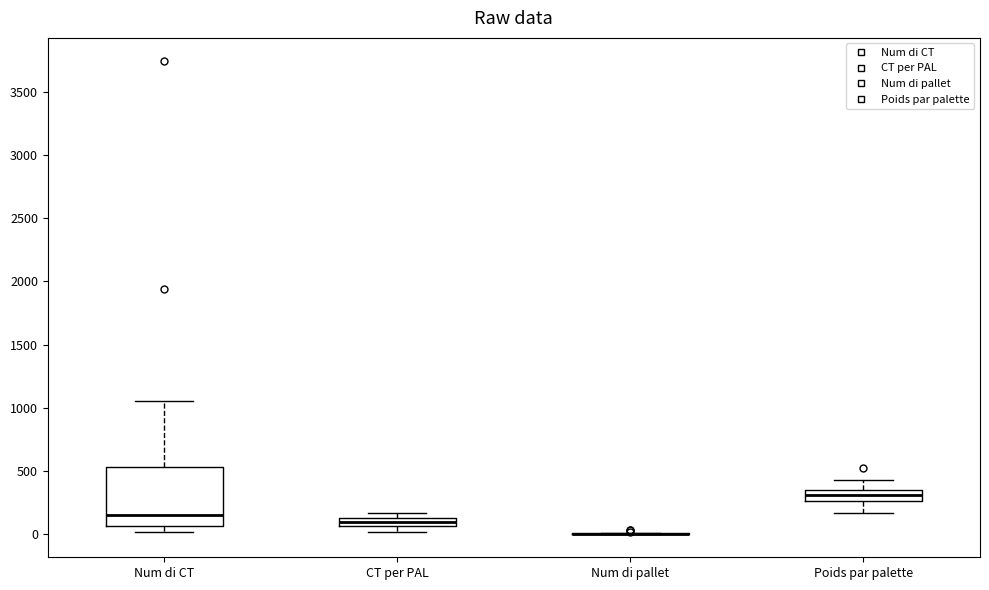

Which box is the tallest, from its lower edge to its upper edge?

Num di CT